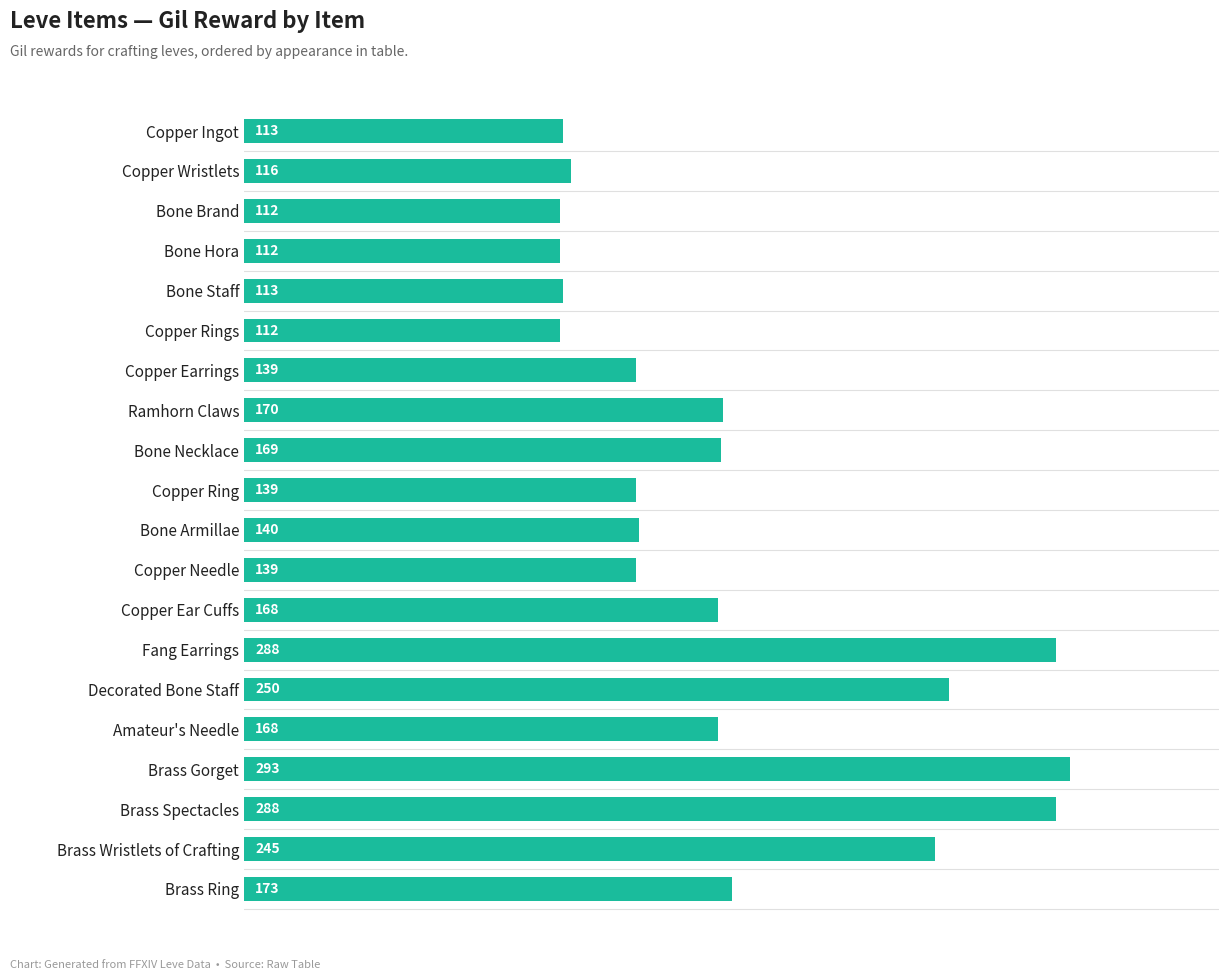

At which label is the value closest to 202?

Brass Ring